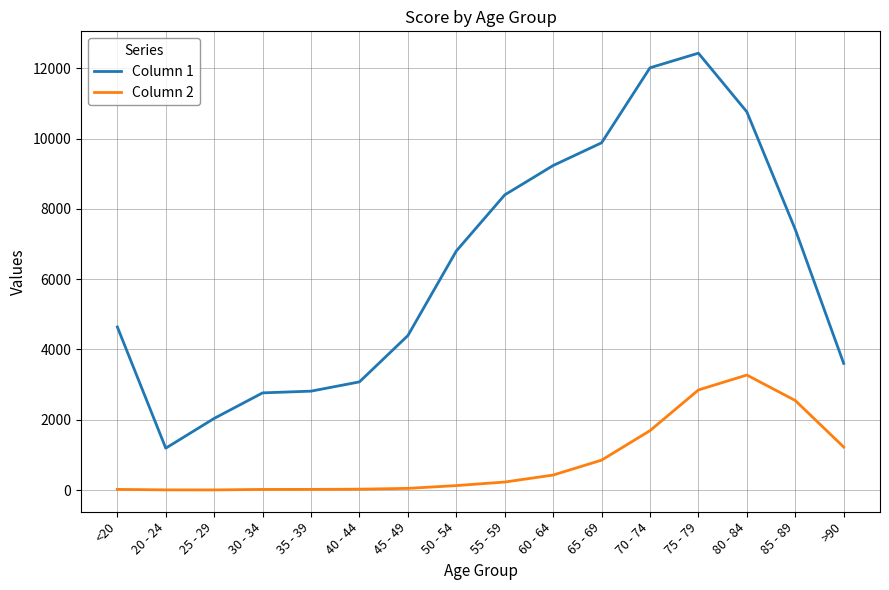

What are all the series names shown in the legend?

Column 1, Column 2